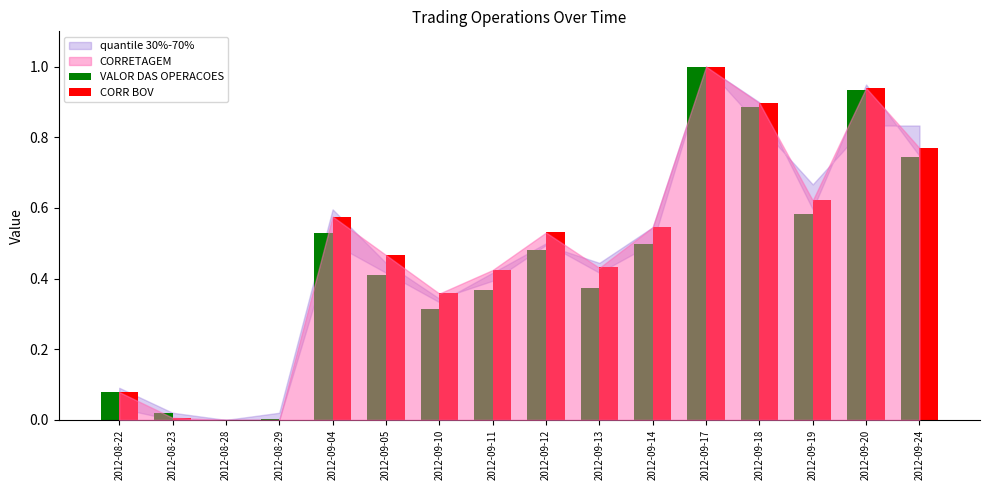

At which category is the sum across all series the highest?

2012-09-17